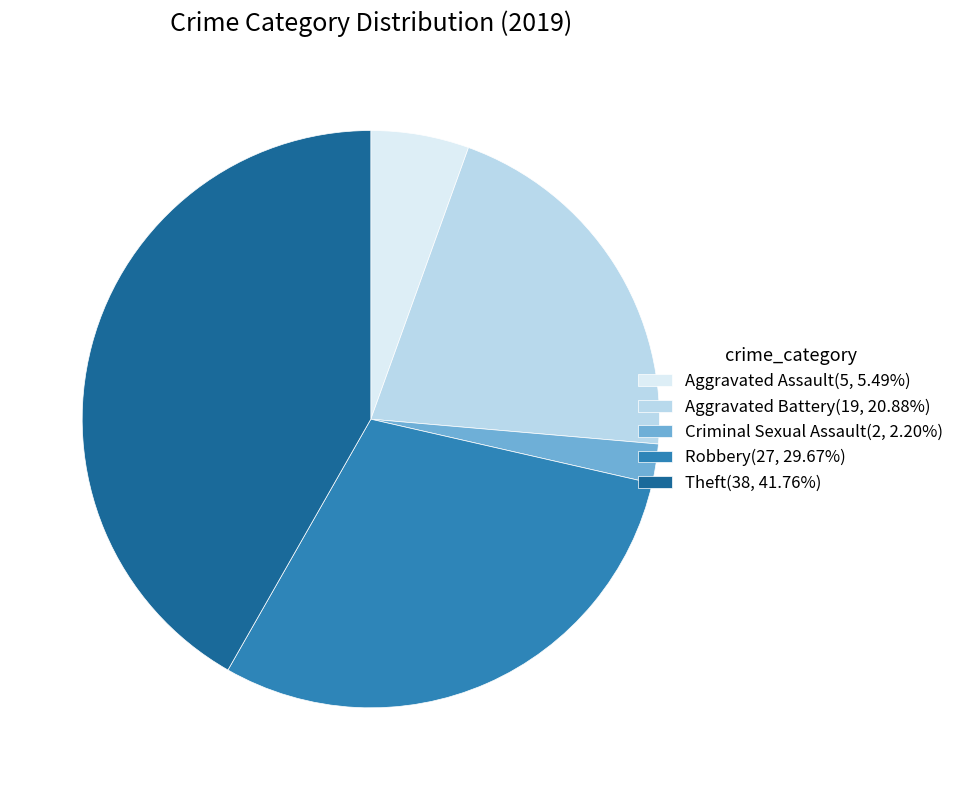

Is the sum of Aggravated Assault(5, 5.49%) and Aggravated Battery(19, 20.88%) greater than half?

No